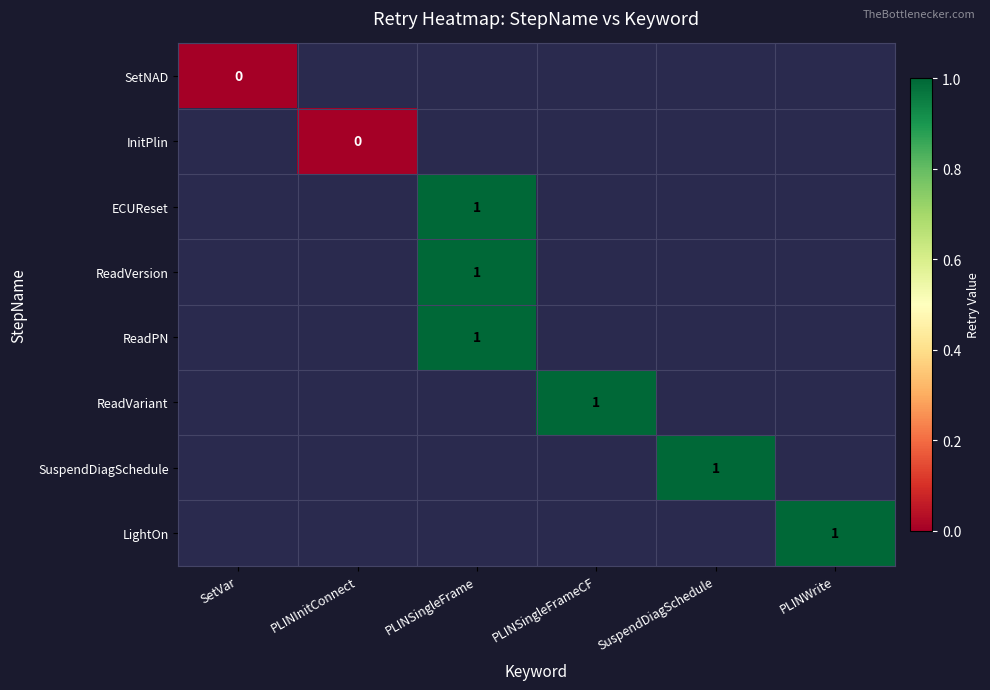

The value of ReadVariant at PLINSingleFrameCF is 1. True or false?

True